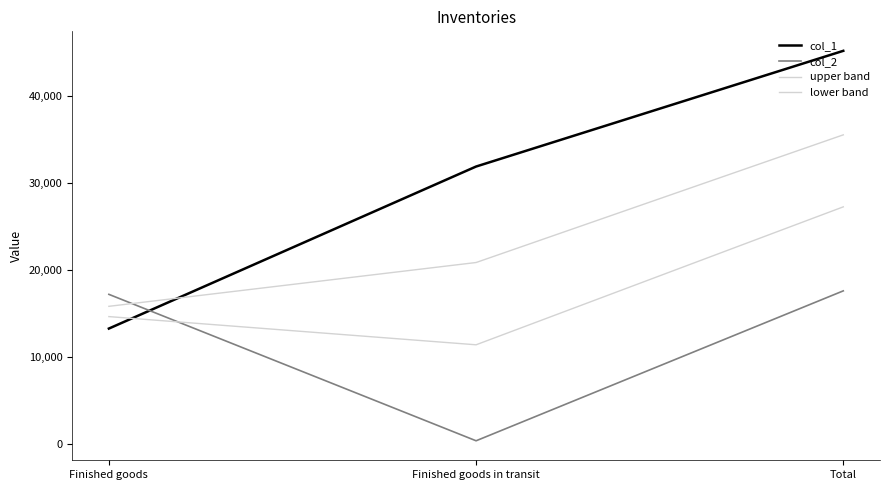

What is the label of the 1st point from the right?

Total